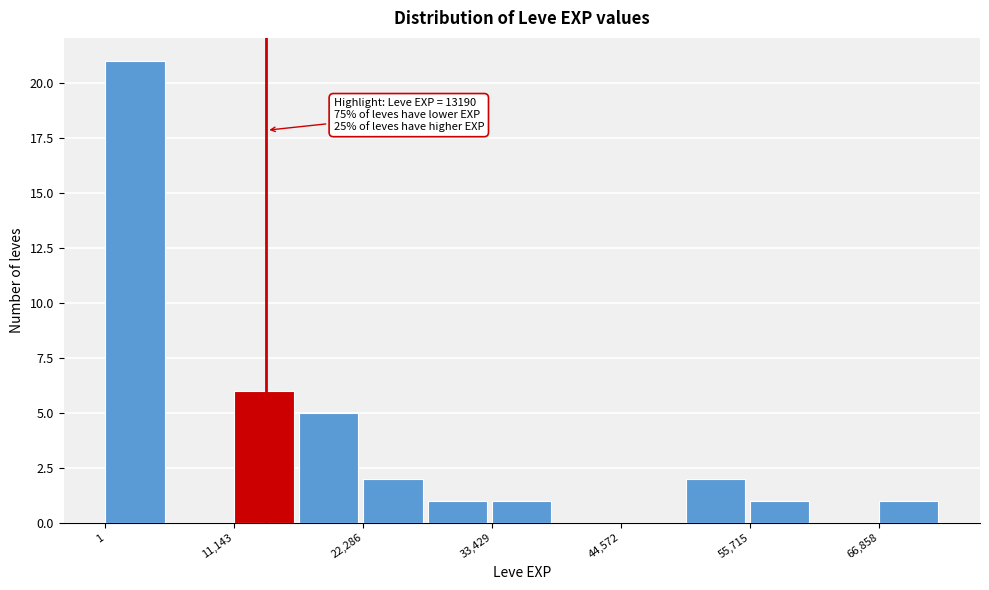

Read against the x-axis, roughly where is the centre of the tallest bar?

2000